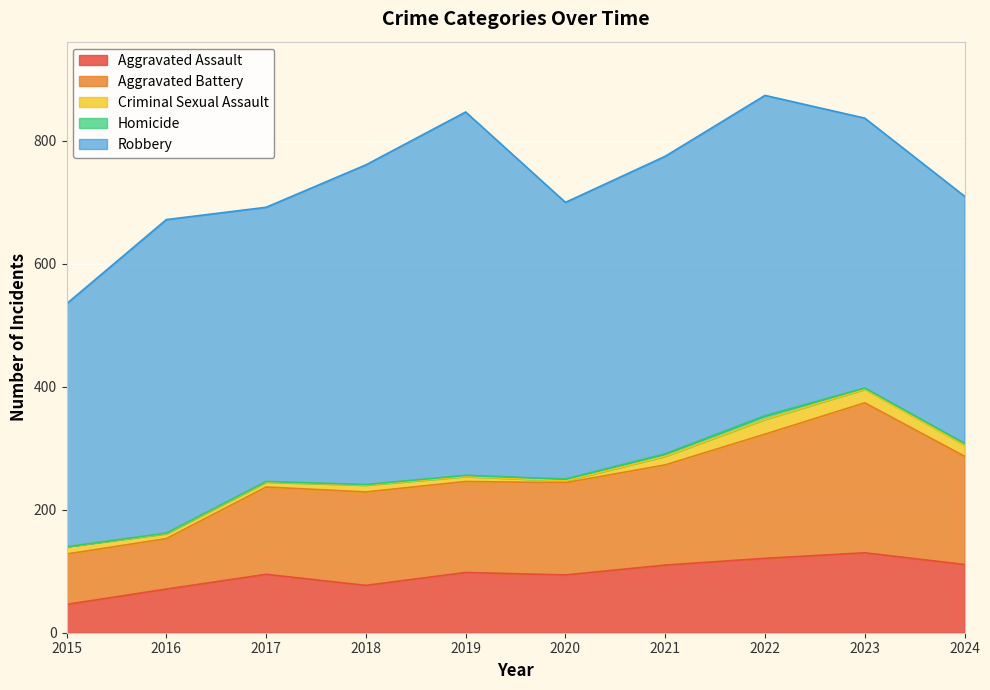

The Homicide series shows 4 at 2015. True or false?

False